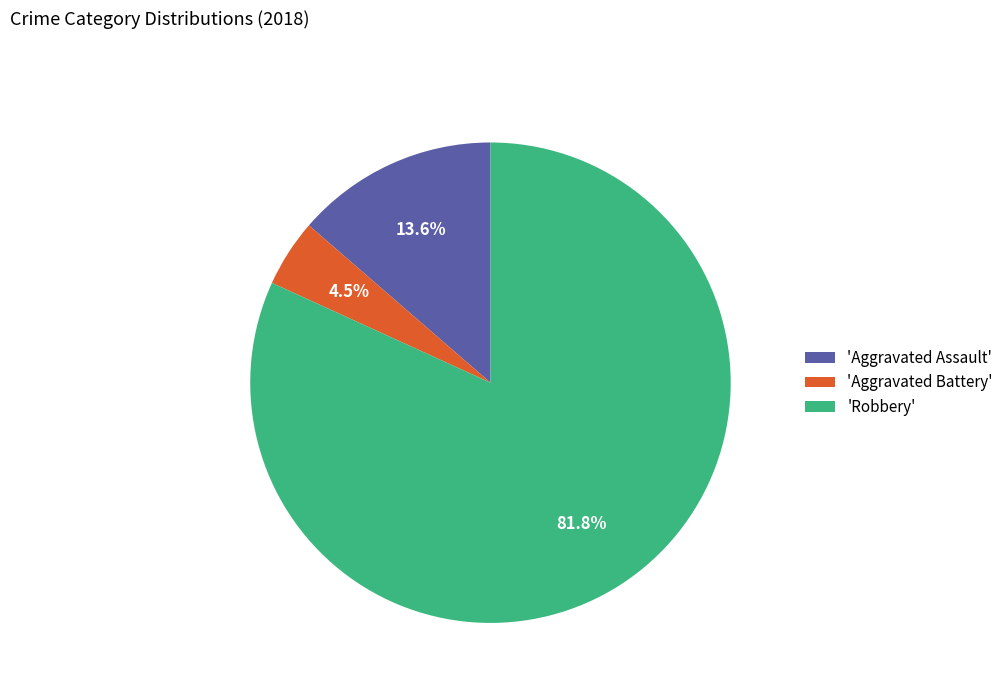

What is the majority slice?

'Robbery'